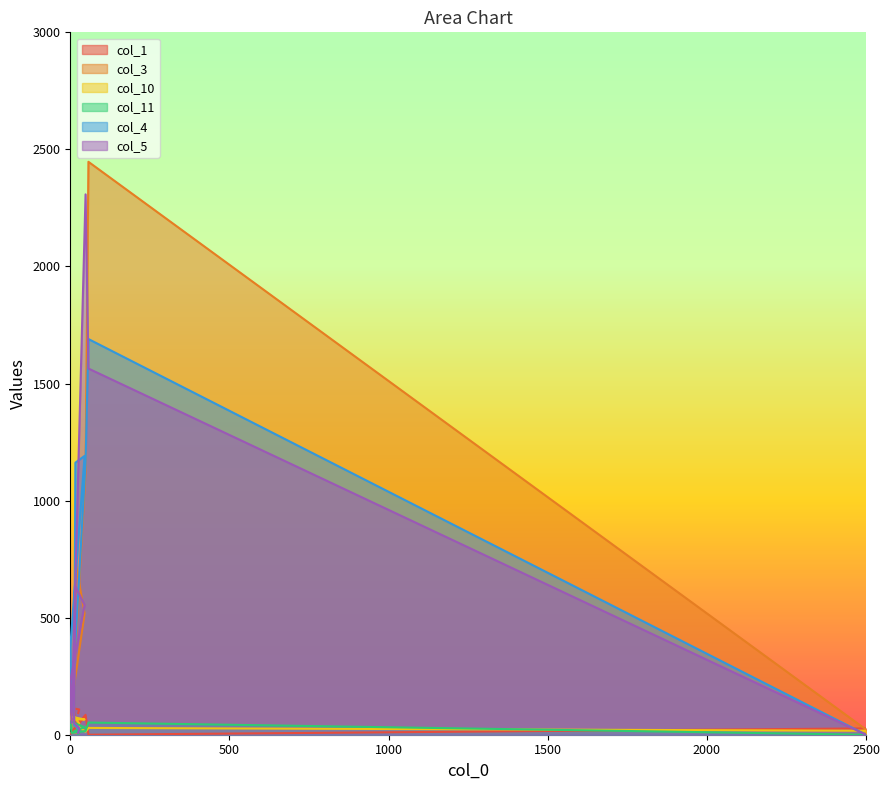

List the labels in order of col_10 value, smallest first.

48, 2500, 57, 25, 28, 4, 45, 16, 12, 0